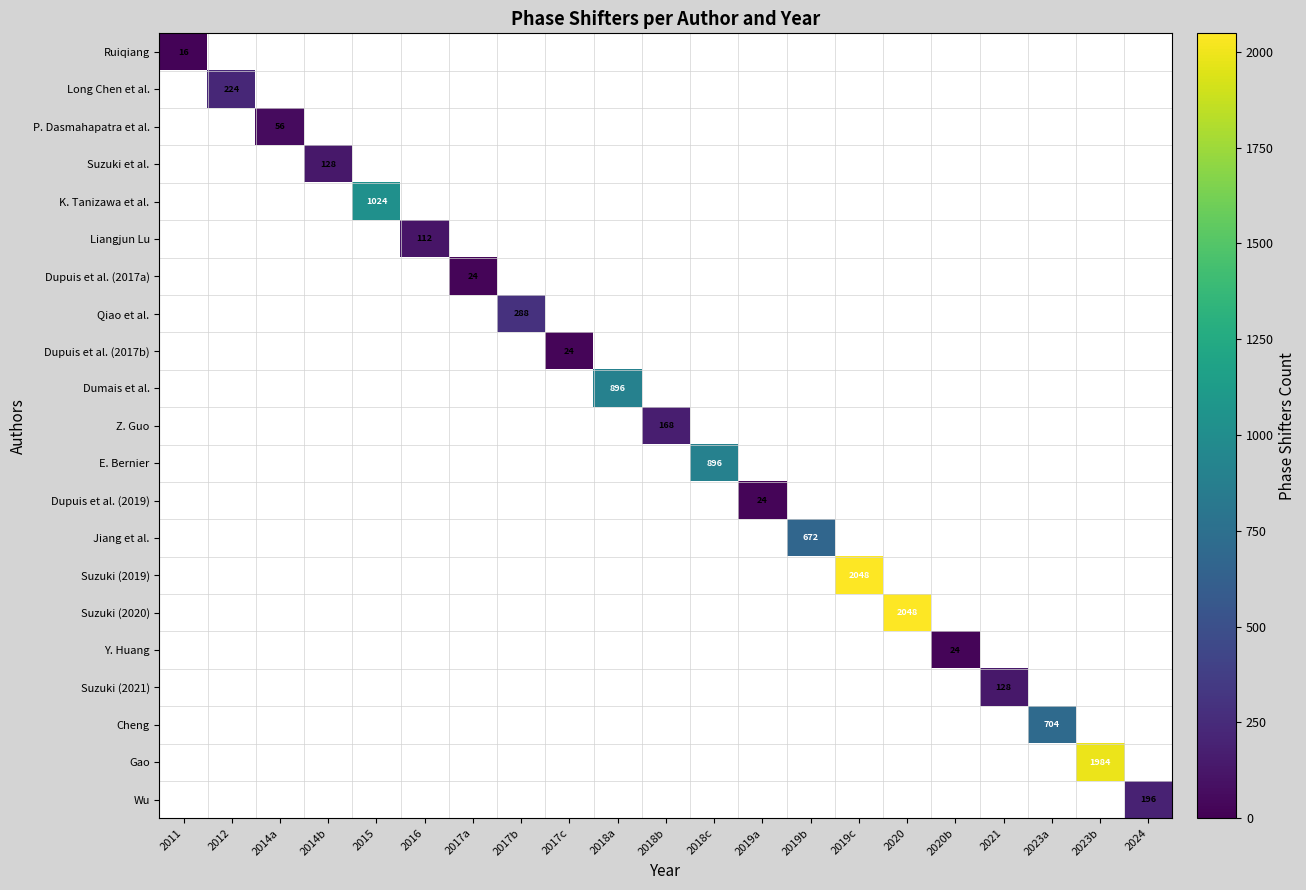

How many positive values does the Cheng series have?

1